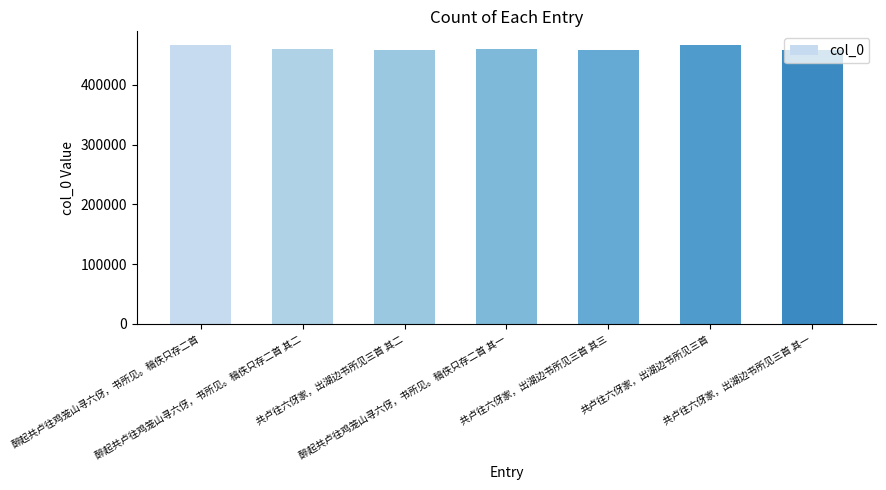

What is the label of the 3rd bar from the left?

共卢往六伢家，出湖边书所见三首 其二